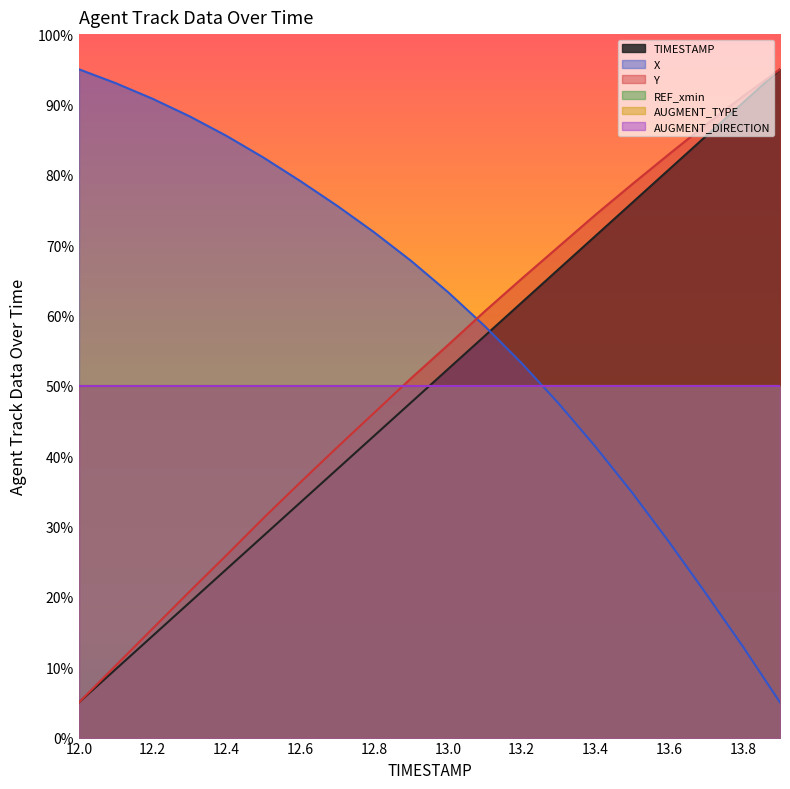

Which series has the largest range (max minus min)?

TIMESTAMP